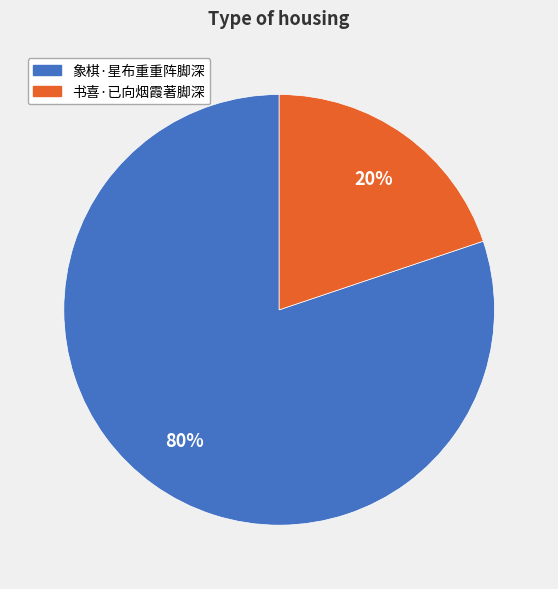

To the nearest percent, what percentage of the pie is 书喜·已向烟霞著脚深?

20%